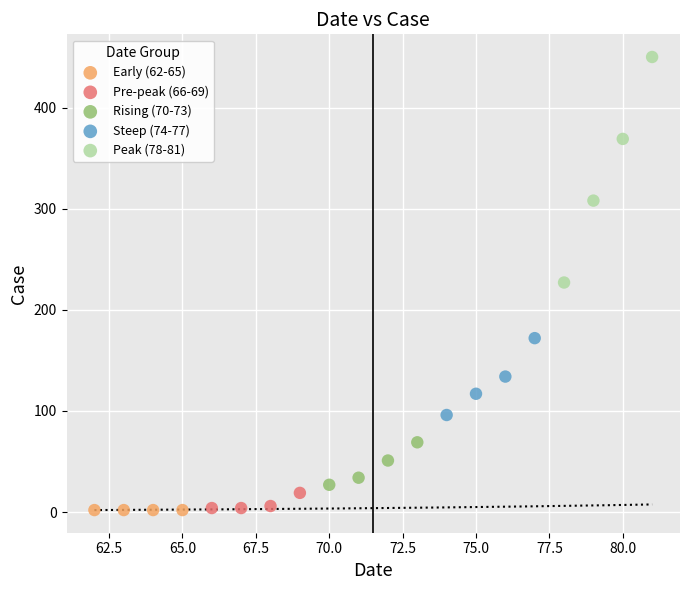

What are all the series names shown in the legend?

Early (62-65), Pre-peak (66-69), Rising (70-73), Steep (74-77), Peak (78-81)